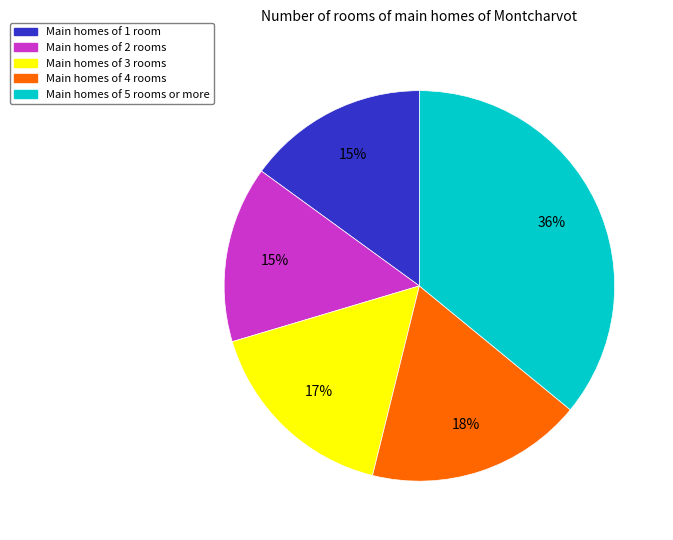

Which has a higher value, Main homes of 4 rooms or Main homes of 1 room?

Main homes of 4 rooms